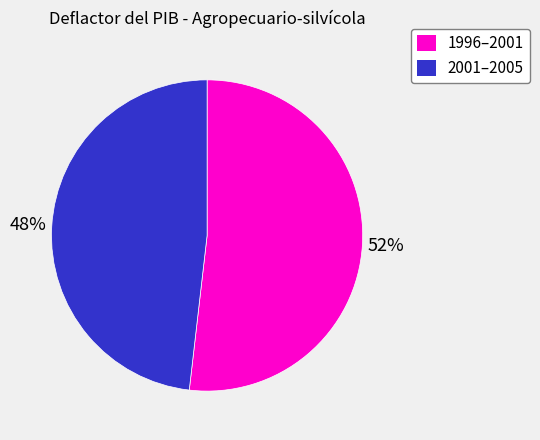

Is there a majority slice in this chart?

Yes